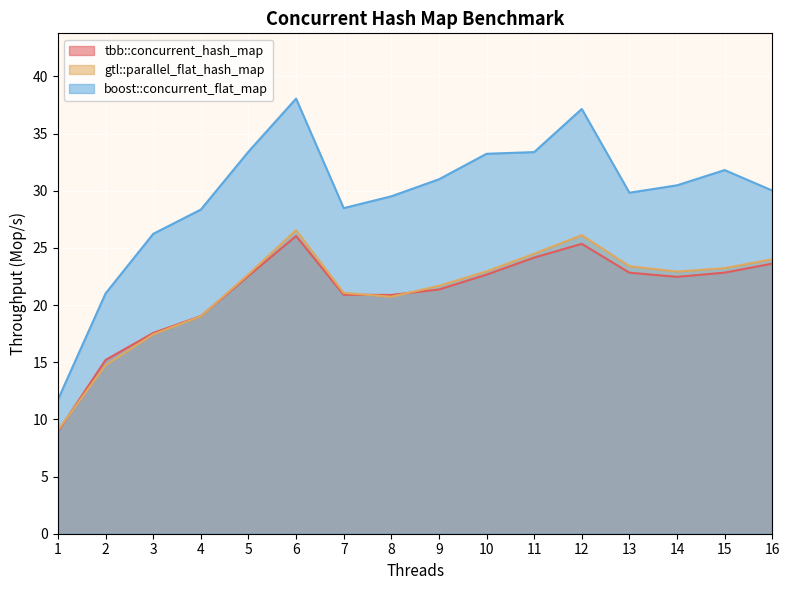

How many intersections are there between gtl::parallel_flat_hash_map and tbb::concurrent_hash_map?

4